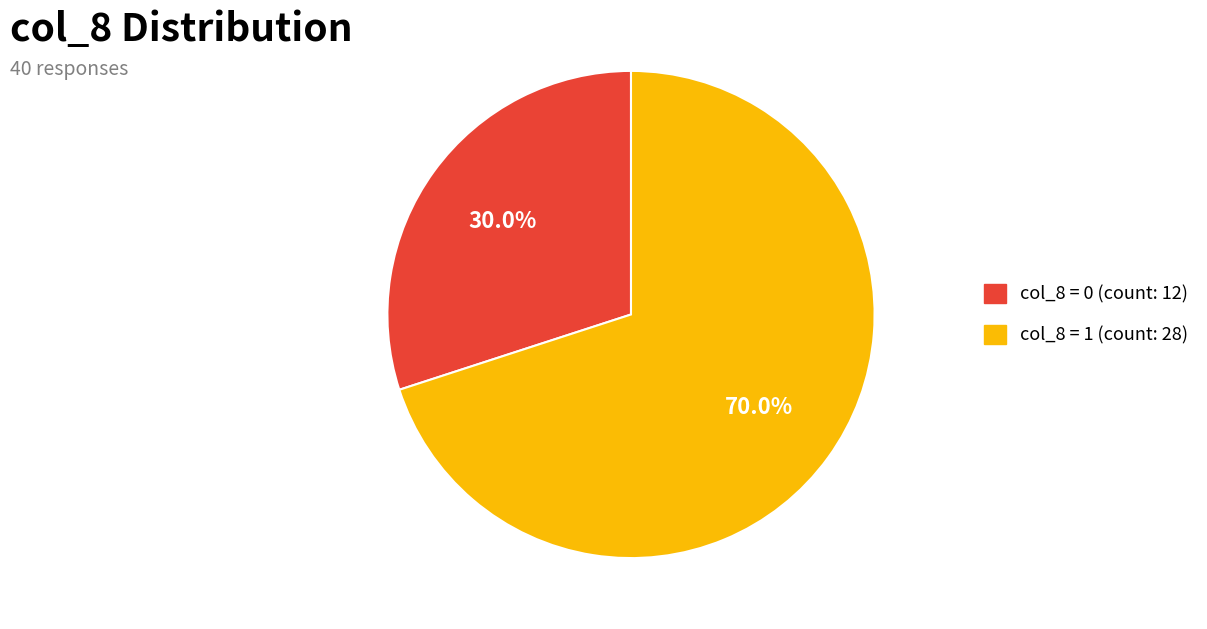

Is there a majority slice in this chart?

Yes